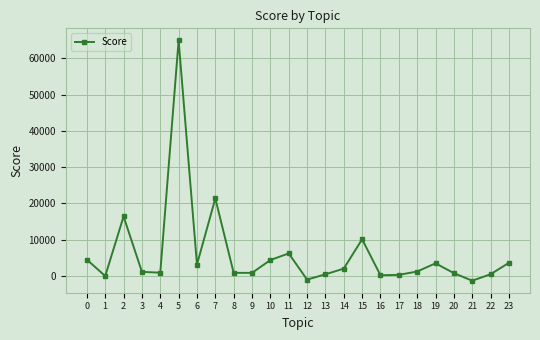

Where is the first local minimum?

1